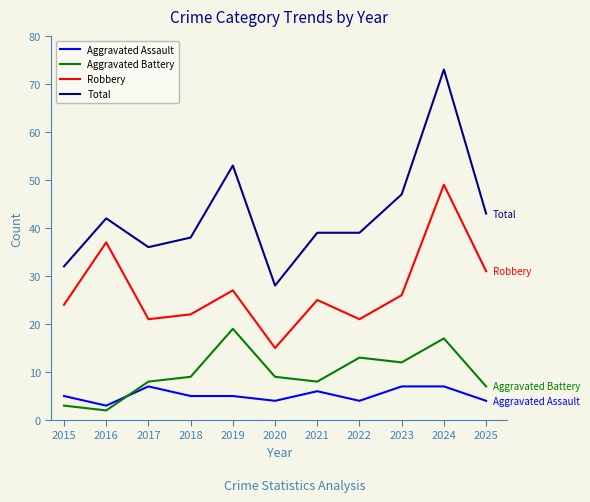

Which label corresponds to the largest value in the chart?

2024